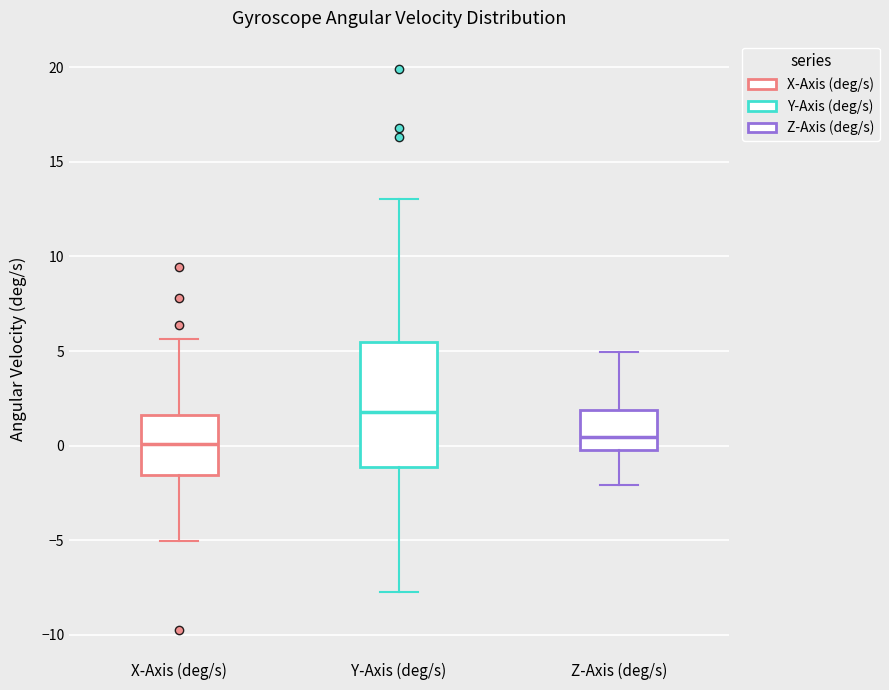

Where is the upper edge of the box for Z-Axis (deg/s) on the y-axis? The values are not printed on the chart, so give them approximately, as read against the axis.

2.0